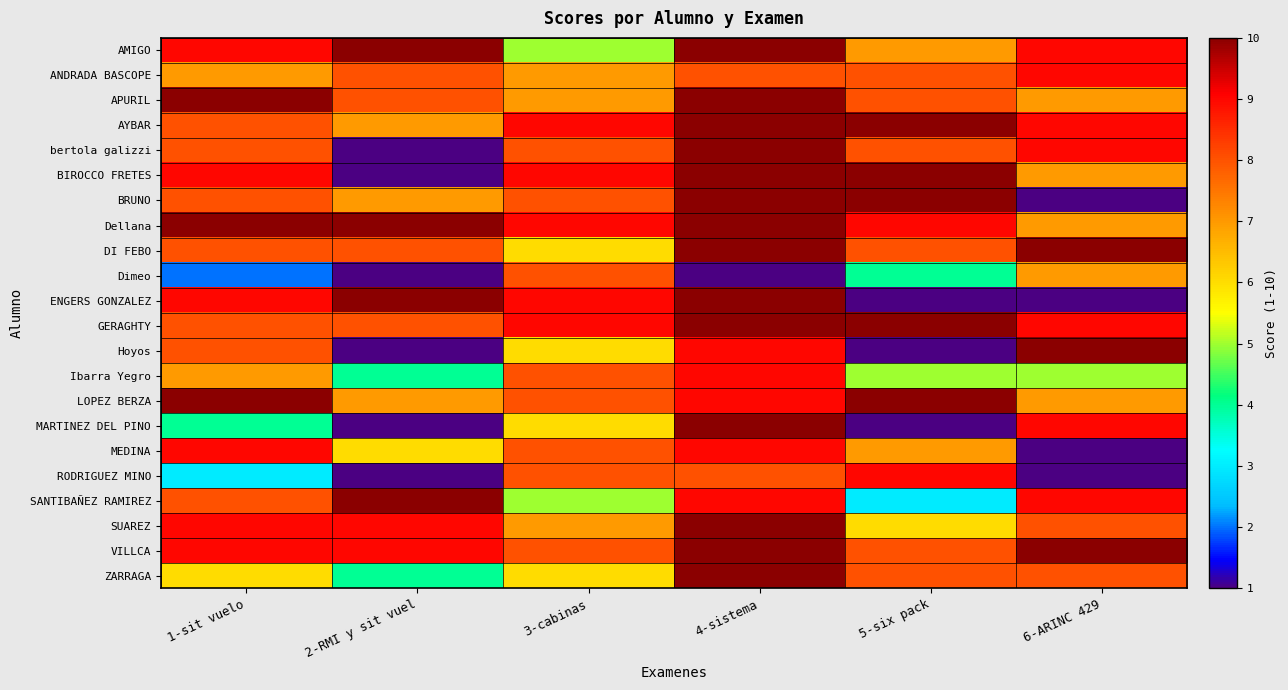

Rank the series at 6-ARINC 429 from highest to lowest value.

DI FEBO, Hoyos, VILLCA, AMIGO, ANDRADA BASCOPE, AYBAR, bertola galizzi, GERAGHTY, MARTINEZ DEL PINO, SANTIBAÑEZ RAMIREZ, SUAREZ, ZARRAGA, APURIL, BIROCCO FRETES, Dellana, Dimeo, LOPEZ BERZA, Ibarra Yegro, BRUNO, ENGERS GONZALEZ, MEDINA, RODRIGUEZ MINO